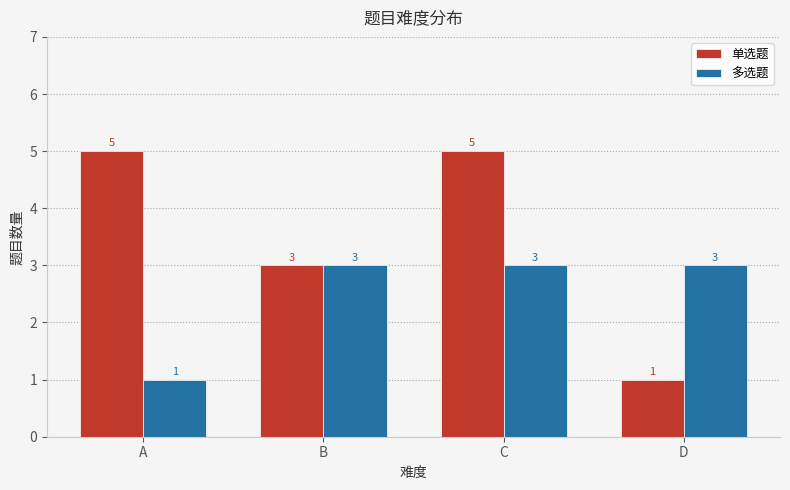

Reading right to left, transcribe all the data shown in this chart.

单选题: 1	5	3	5
多选题: 3	3	3	1